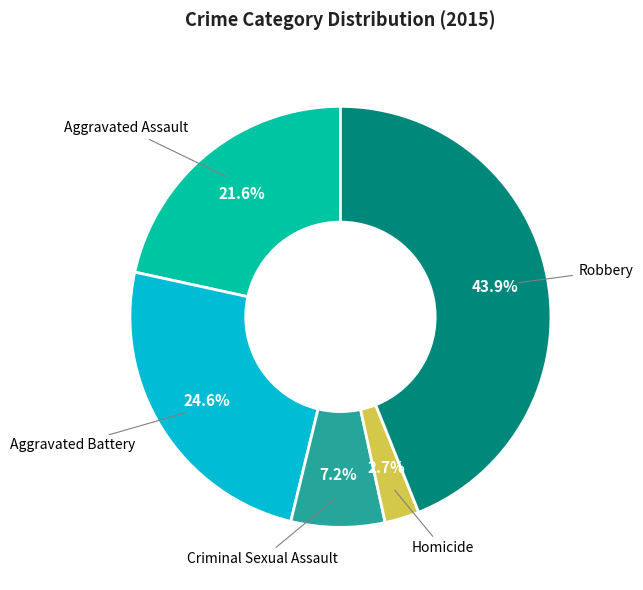

How many slices are in this pie chart?

5